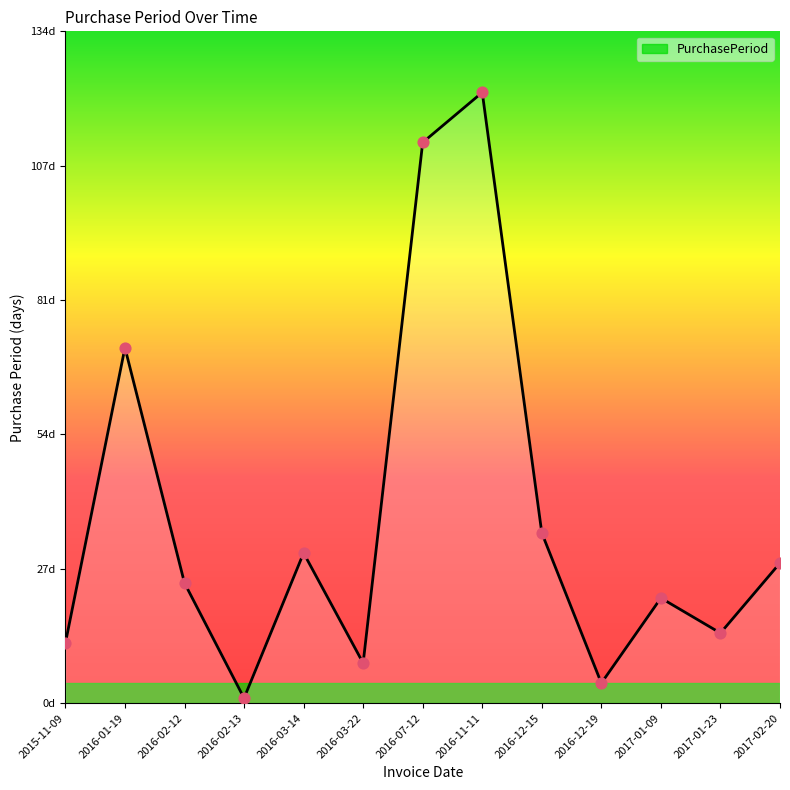

Between 2015-11-09 and 2017-01-23, which is larger?

2017-01-23